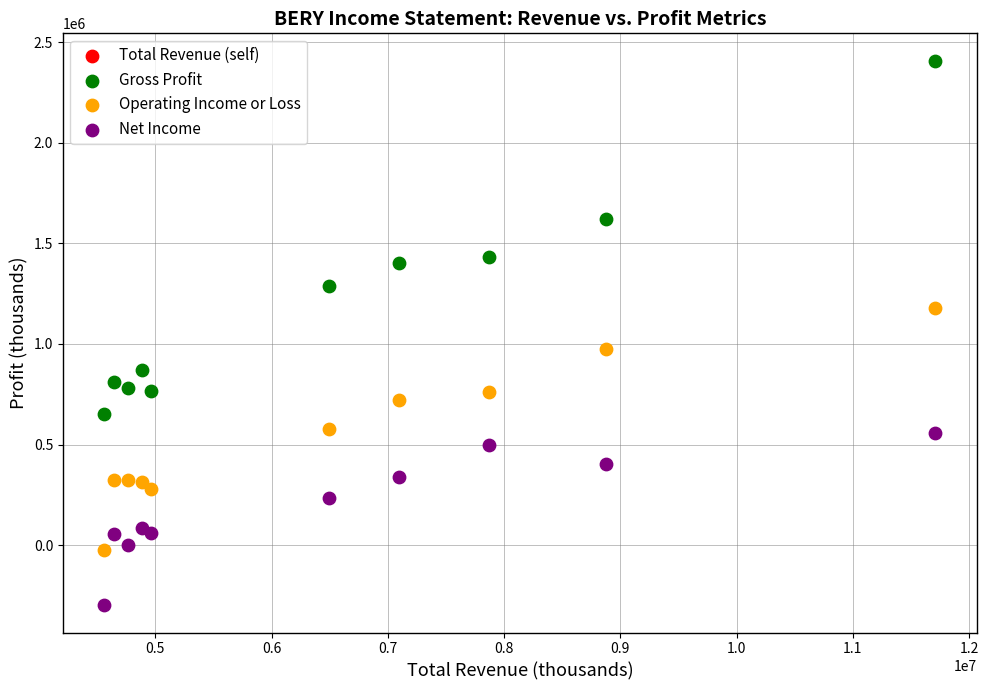

What is the X range (max minus min) for the scatter plot?

7148000